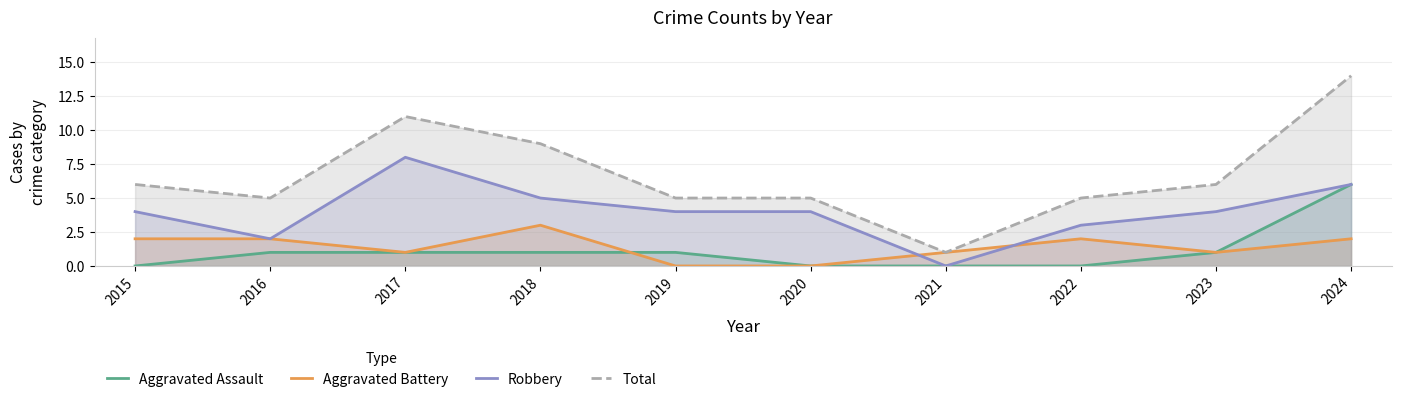

How many interior local peaks does the Aggravated Battery series have?

2